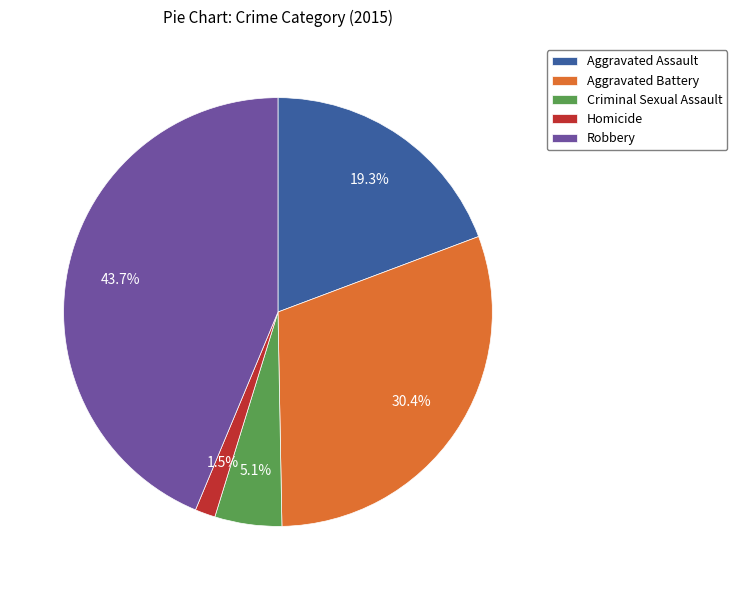

Which slice is the smallest?

Homicide